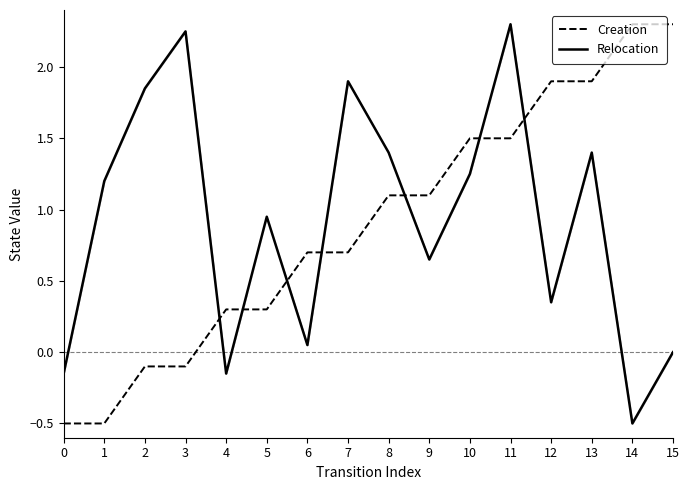

How many data points in Relocation are above 1?

8